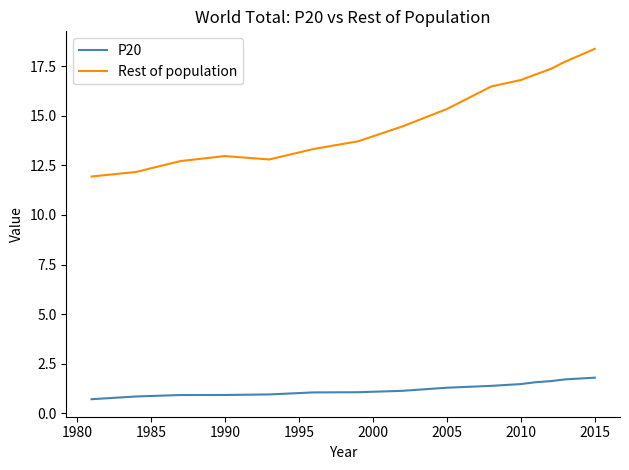

Which series has the largest total across all categories?

Rest of population